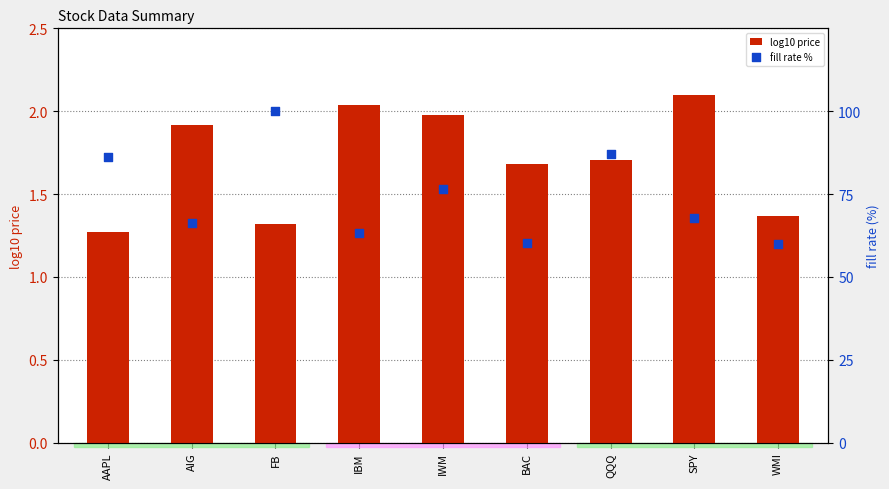

At which category is the sum across all series the highest?

FB